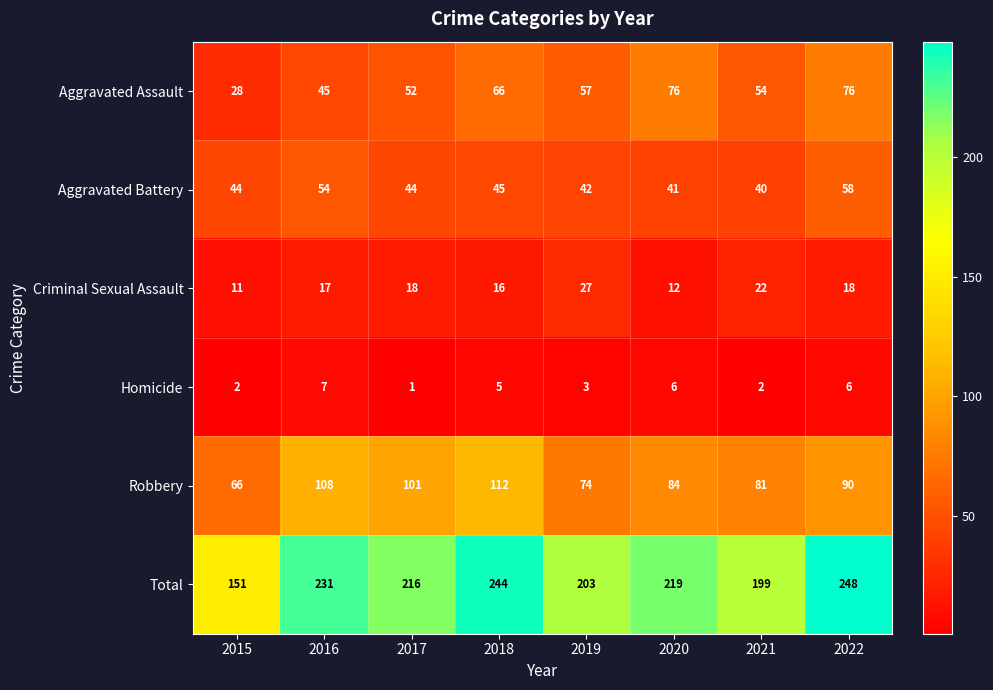

Rank the series by their maximum value, from lowest to highest.

Homicide, Criminal Sexual Assault, Aggravated Battery, Aggravated Assault, Robbery, Total